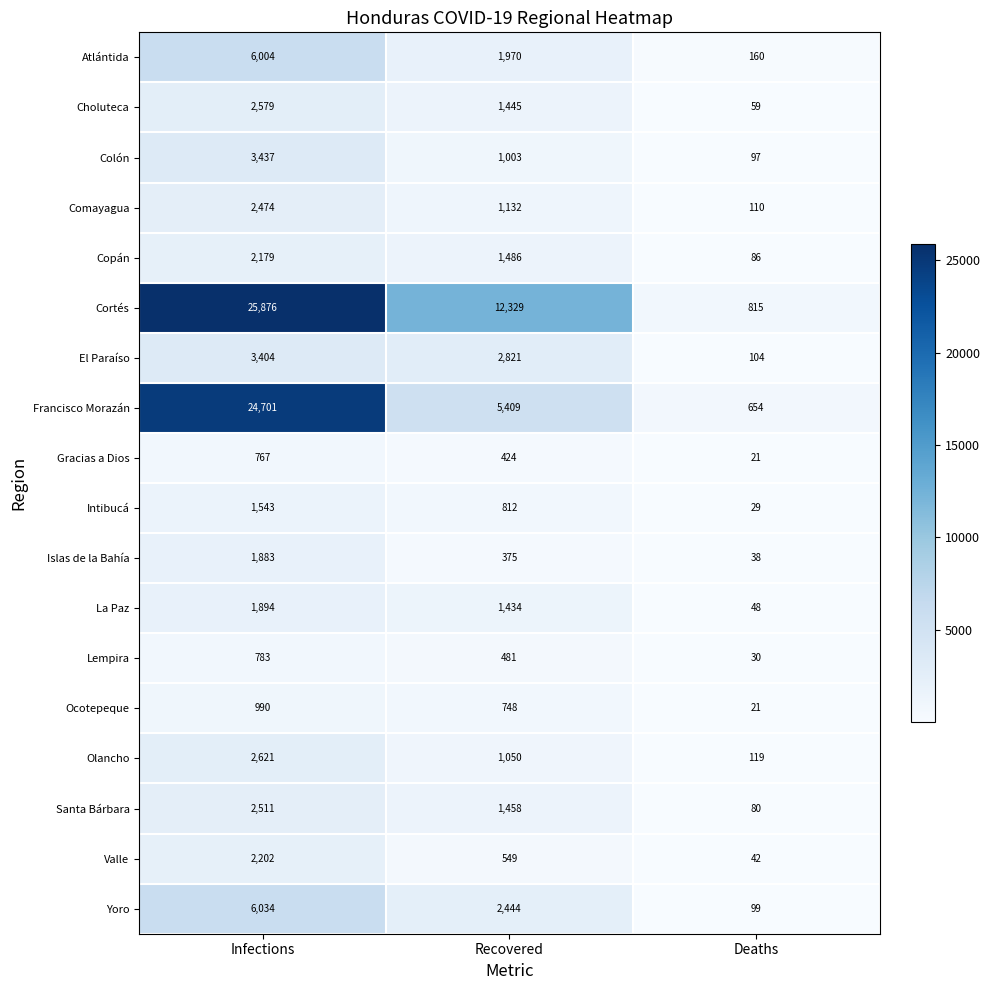

What is the sum of all Islas de la Bahía values?

2296